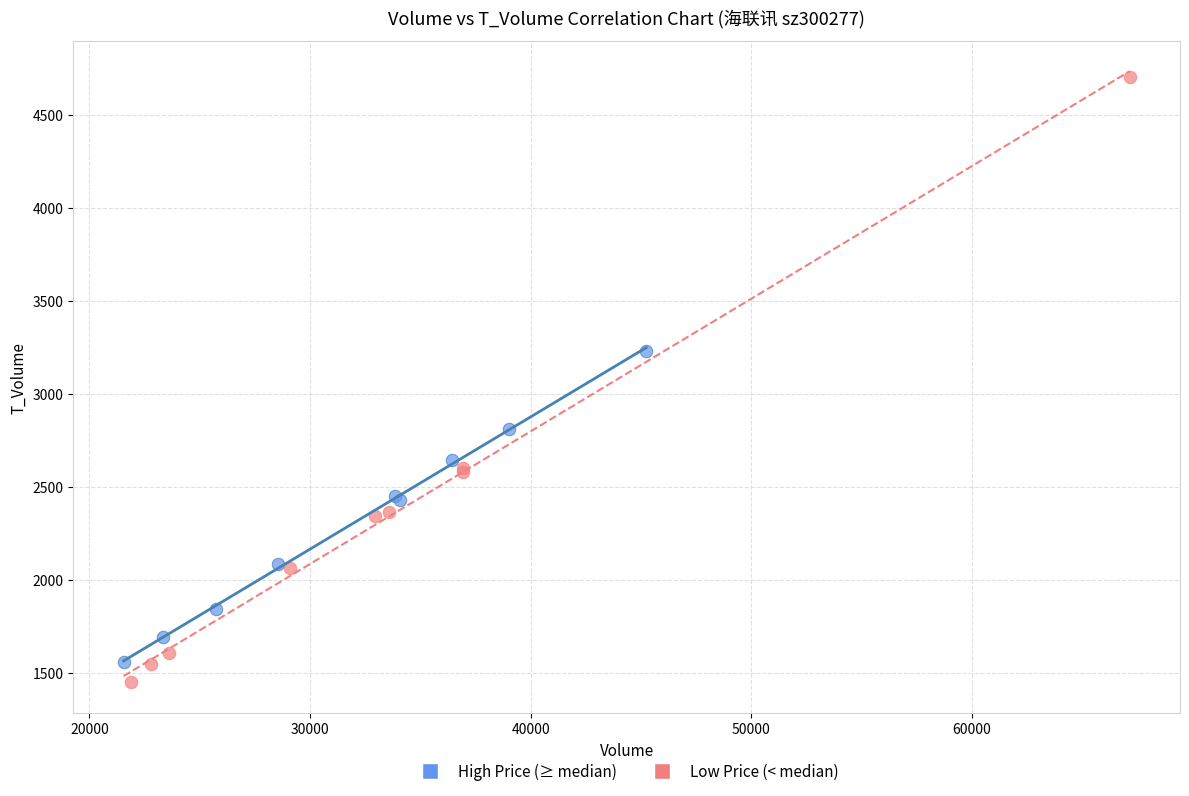

Which series has the largest Y range (max minus min)?

Low Price (< median)